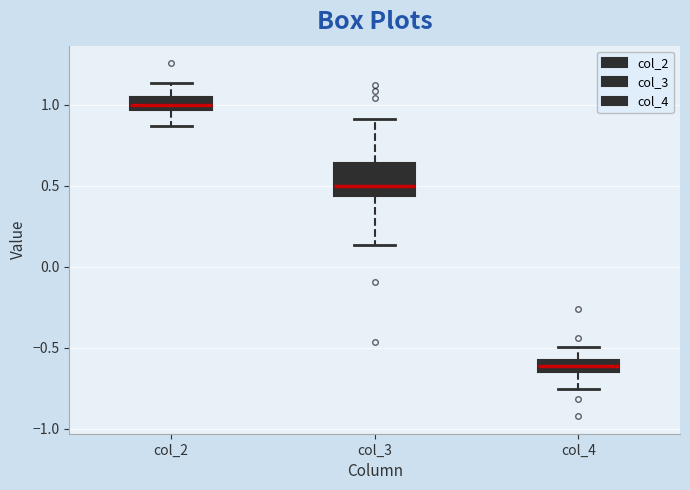

Which box is the tallest, from its lower edge to its upper edge?

col_3